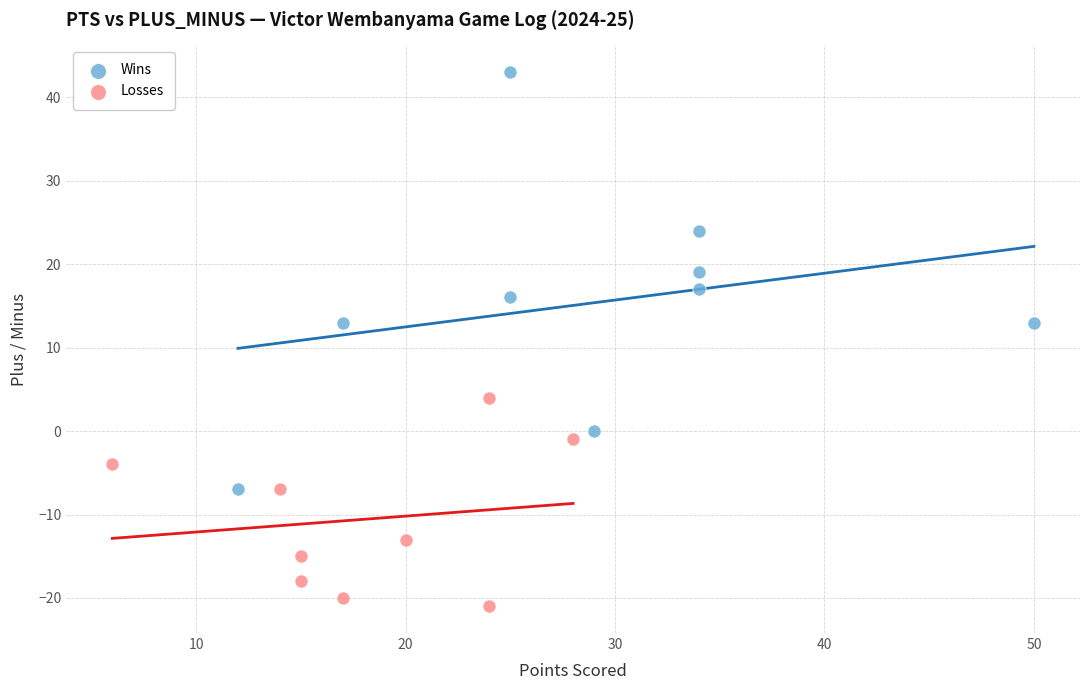

Which series has the largest Y range (max minus min)?

Wins